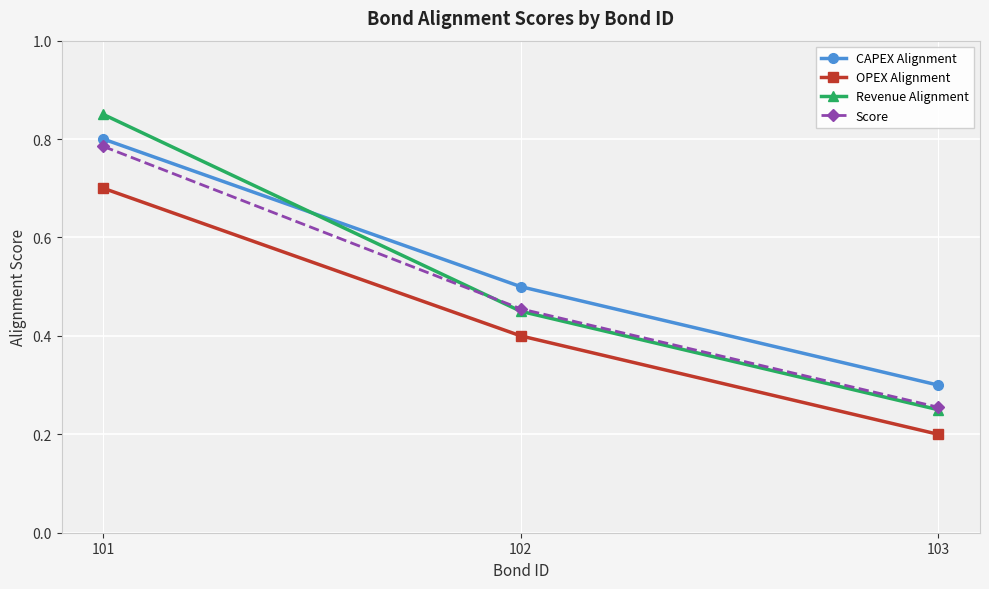

Between 101 and 103, which series saw the biggest shift?

Revenue Alignment